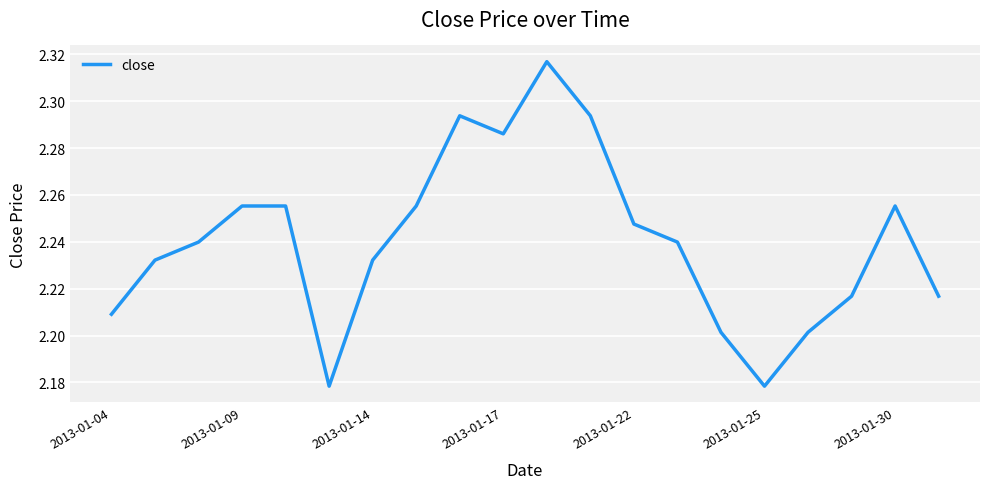

Between 2013-01-04 and 2013-01-25, which is larger?

2013-01-04